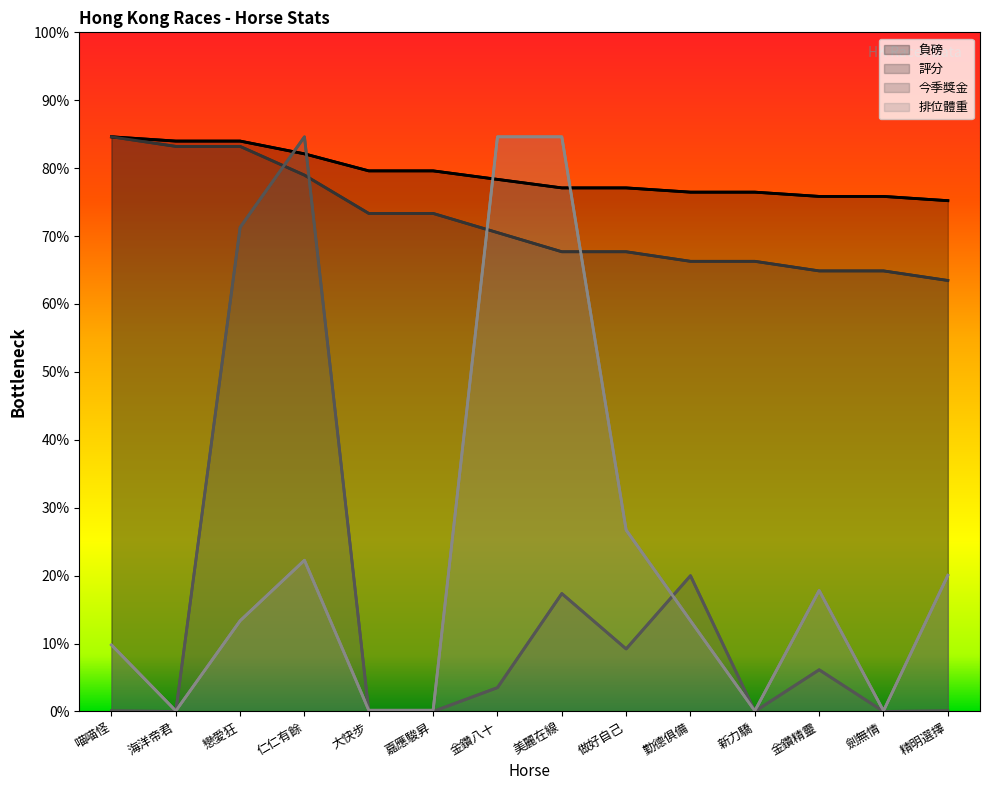

At 新力驕, list the series in order from smallest to largest.

今季獎金, 排位體重, 負磅, 評分